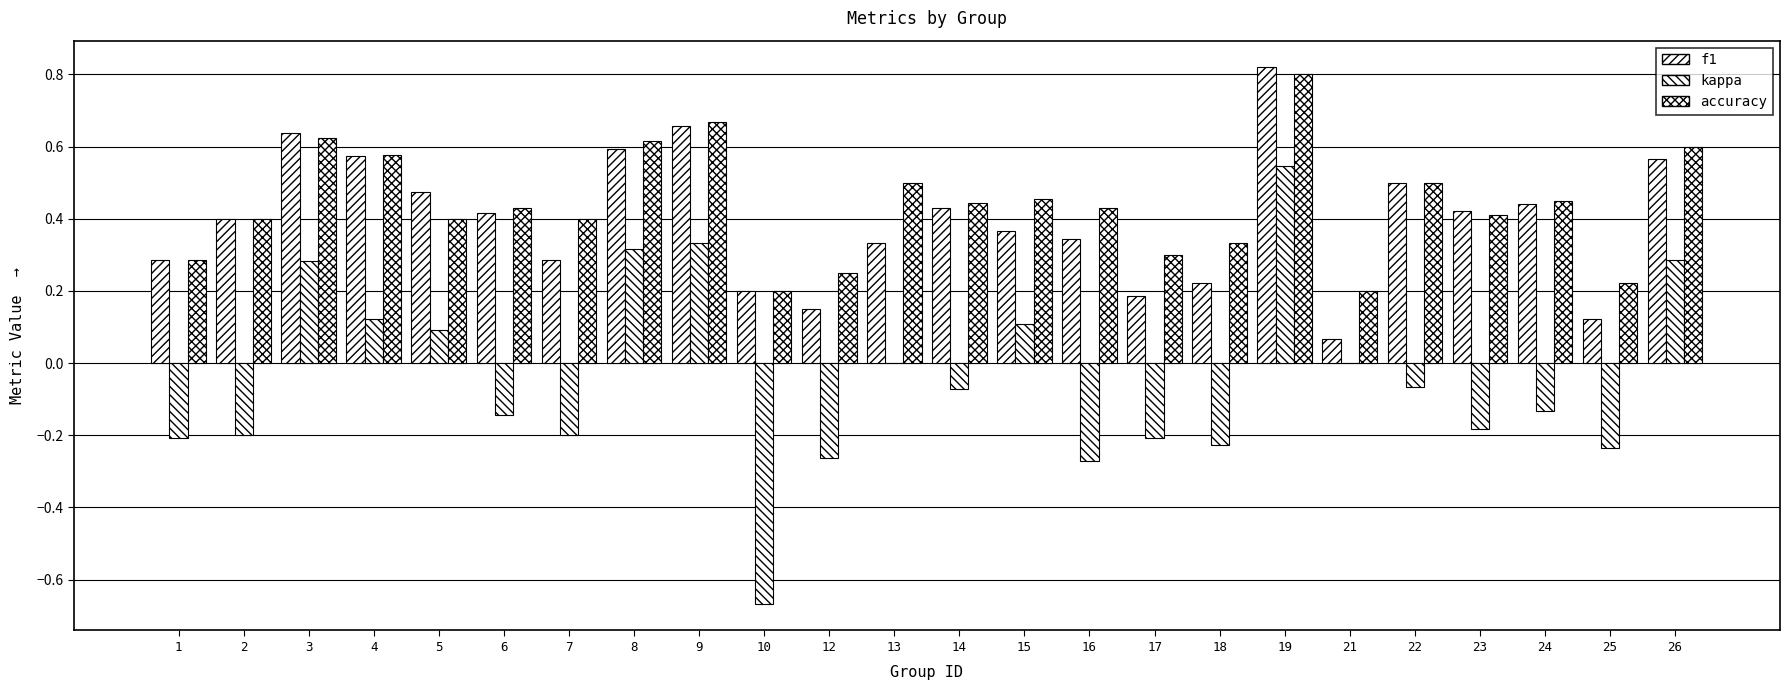

How many groups of bars are there?

24